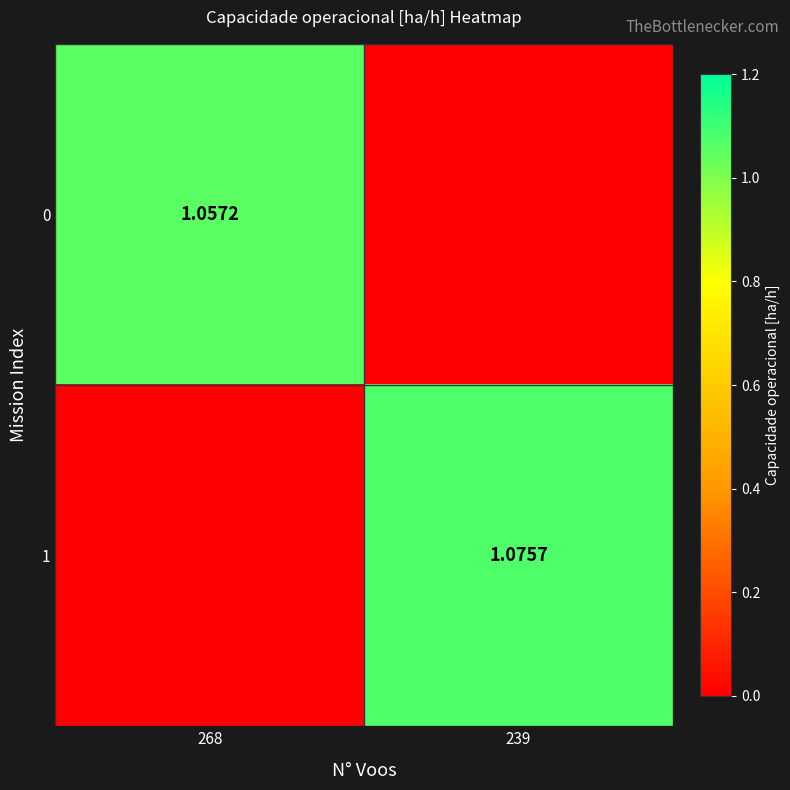

What is the difference between the 1 values at 239 and 268?

1.1